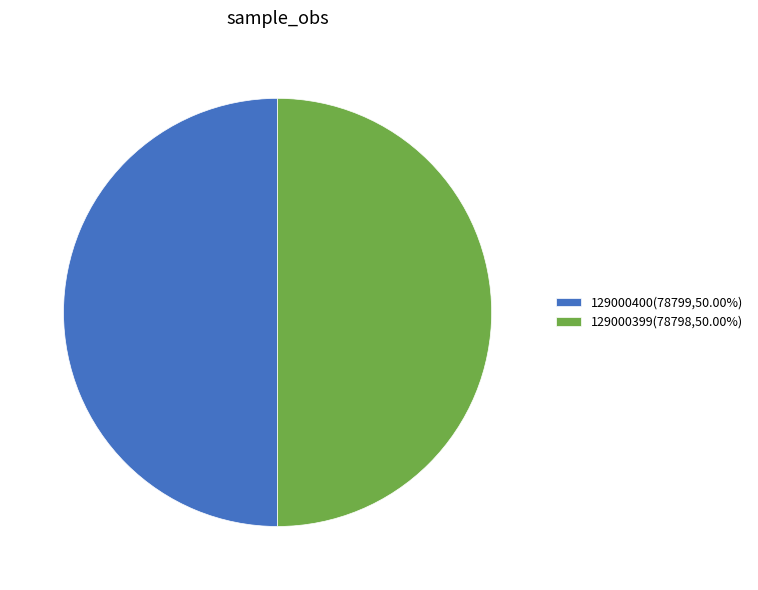

Is the sum of 129000400(78799,50.00%) and 129000399(78798,50.00%) greater than half?

Yes